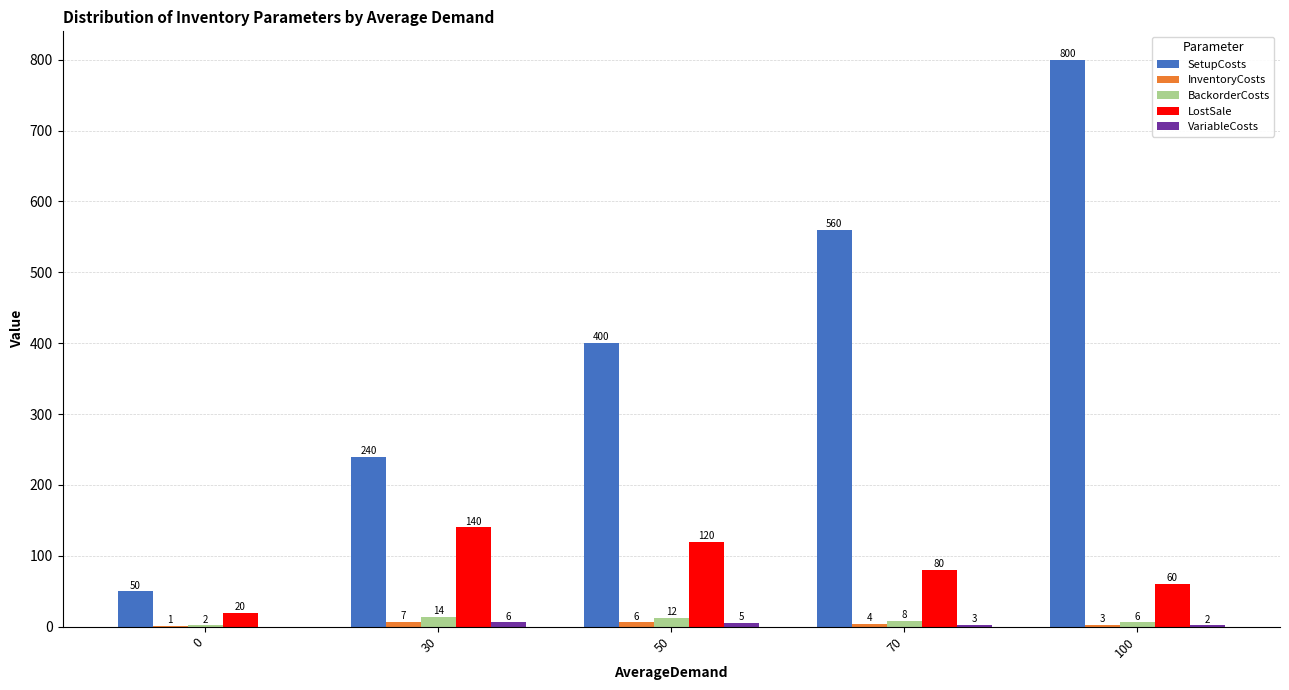

The value of LostSale at 30 is 198. True or false?

False